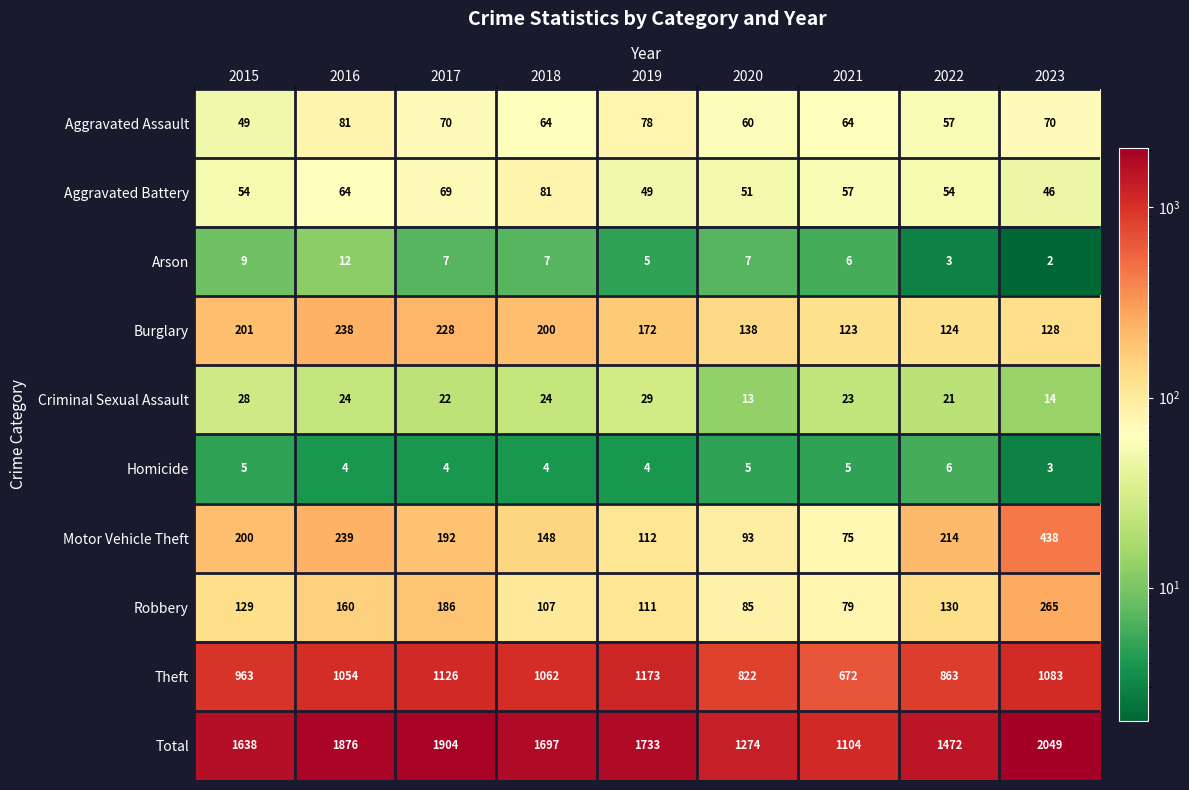

What value does the Total series have at 2022, to the nearest 100?

1500